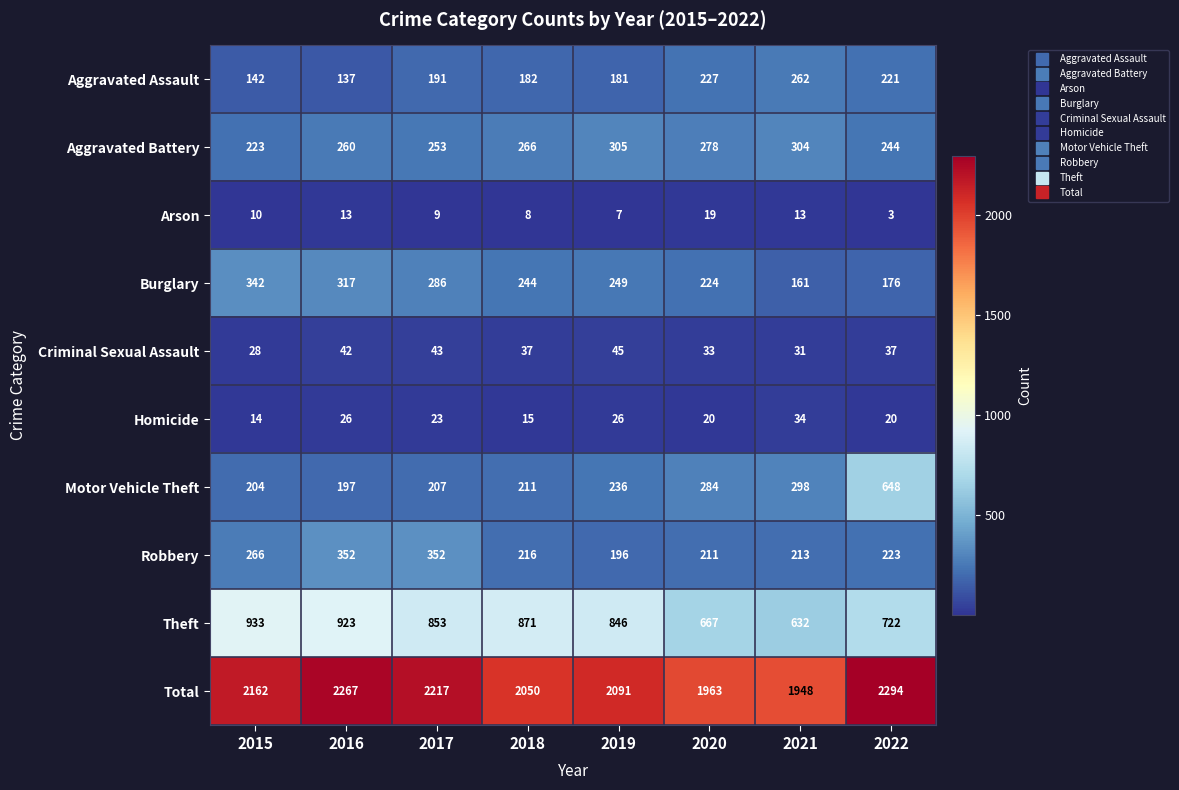

Rank the series at 2019 from lowest to highest value.

Arson, Homicide, Criminal Sexual Assault, Aggravated Assault, Robbery, Motor Vehicle Theft, Burglary, Aggravated Battery, Theft, Total